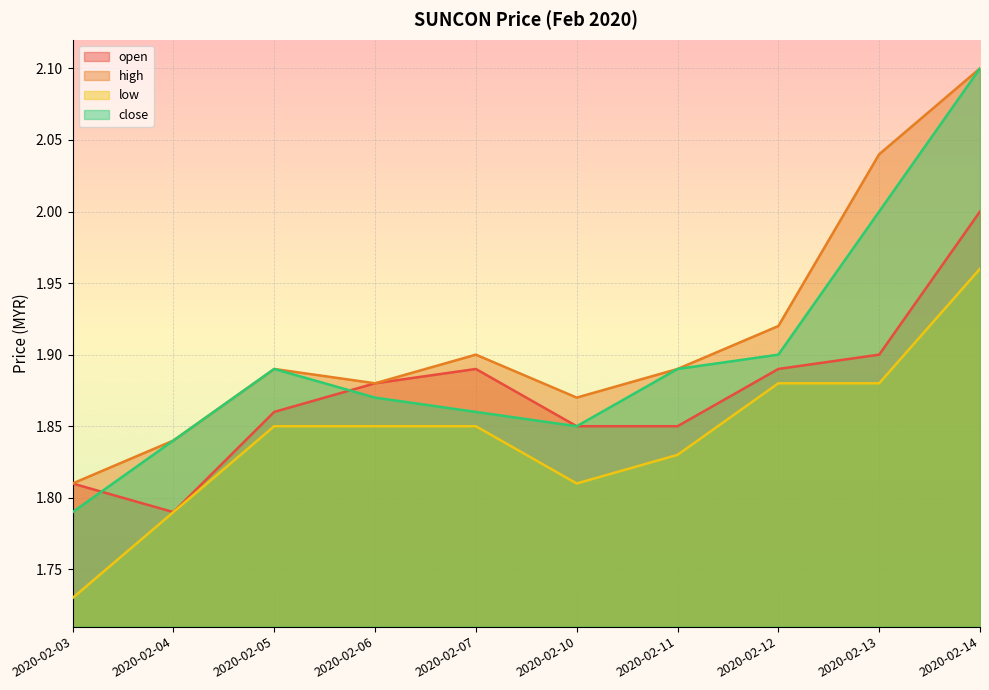

Reading left to right, list all the values displayed in this chart.

open: 2020-02-03=1.8	2020-02-04=1.8	2020-02-05=1.9	2020-02-06=1.9	2020-02-07=1.9	2020-02-10=1.9	2020-02-11=1.9	2020-02-12=1.9	2020-02-13=1.9	2020-02-14=2.0
high: 2020-02-03=1.8	2020-02-04=1.8	2020-02-05=1.9	2020-02-06=1.9	2020-02-07=1.9	2020-02-10=1.9	2020-02-11=1.9	2020-02-12=1.9	2020-02-13=2.0	2020-02-14=2.1
low: 2020-02-03=1.7	2020-02-04=1.8	2020-02-05=1.9	2020-02-06=1.9	2020-02-07=1.9	2020-02-10=1.8	2020-02-11=1.8	2020-02-12=1.9	2020-02-13=1.9	2020-02-14=2.0
close: 2020-02-03=1.8	2020-02-04=1.8	2020-02-05=1.9	2020-02-06=1.9	2020-02-07=1.9	2020-02-10=1.9	2020-02-11=1.9	2020-02-12=1.9	2020-02-13=2.0	2020-02-14=2.1